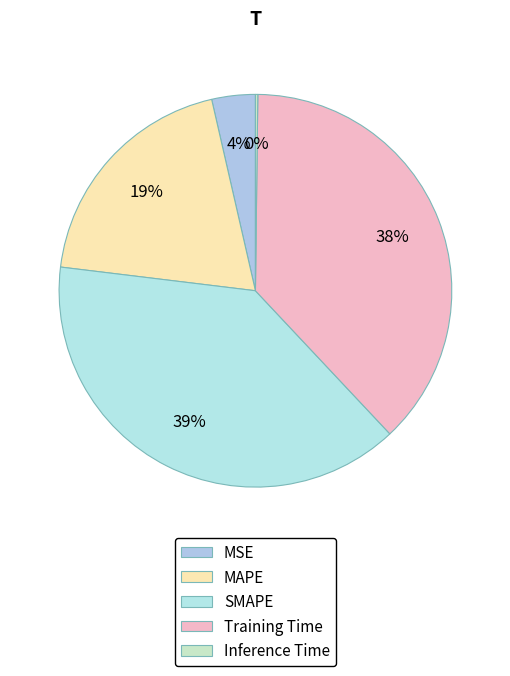

Does any single category account for the majority?

No